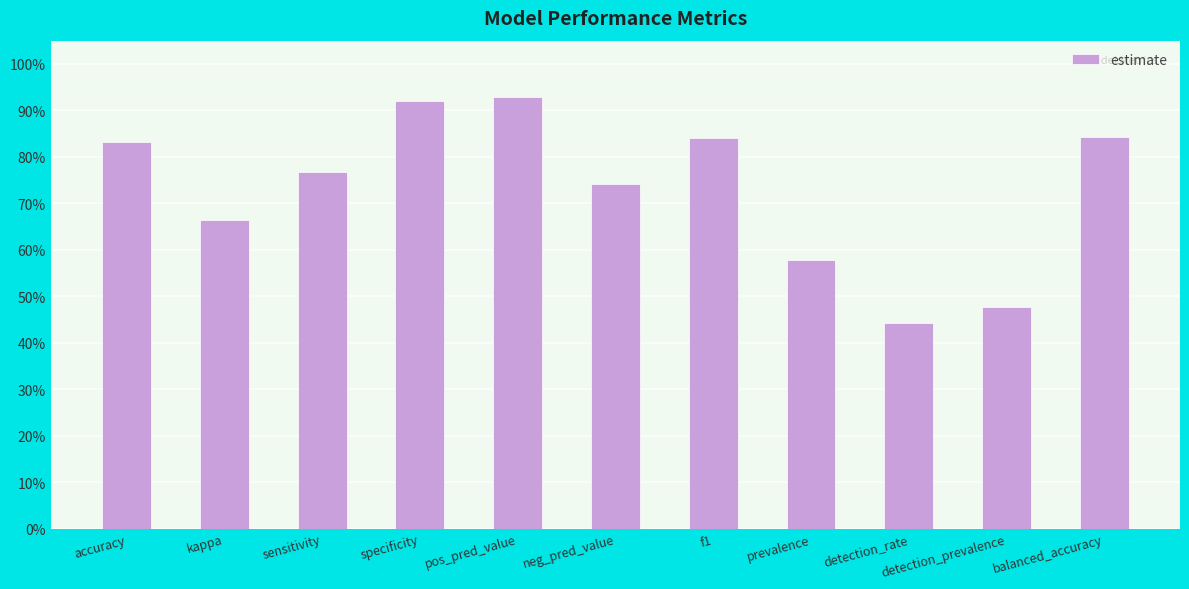

Are the bars horizontal?

No